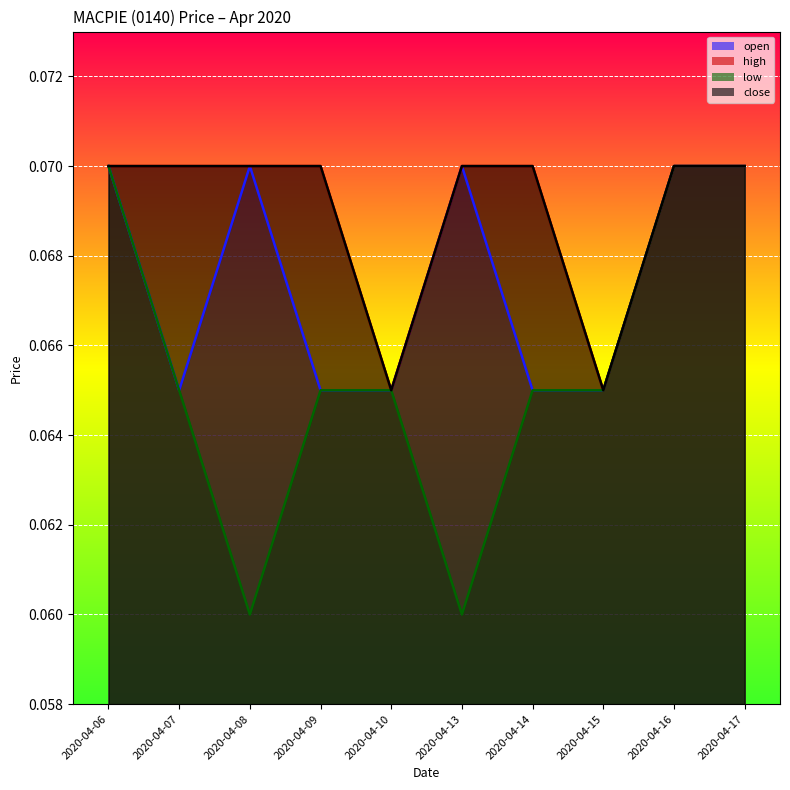

What value does the close series have at 2020-04-10?

0.1